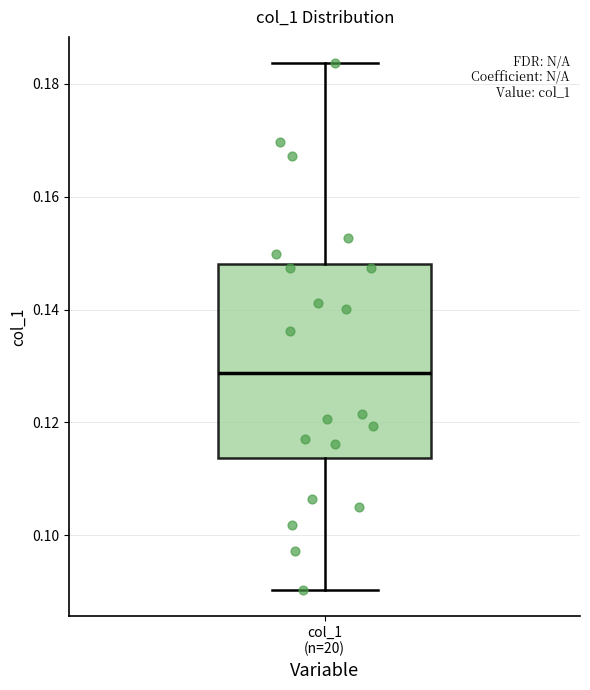

Transcribe this box plot: give where the median line is, the range the box spans, and where the two whiskers end, as read against the y-axis. The values are not printed on the chart, so give them approximately, as read against the axis.

median 0.128, box 0.114 to 0.148, whiskers 0.090 to 0.184